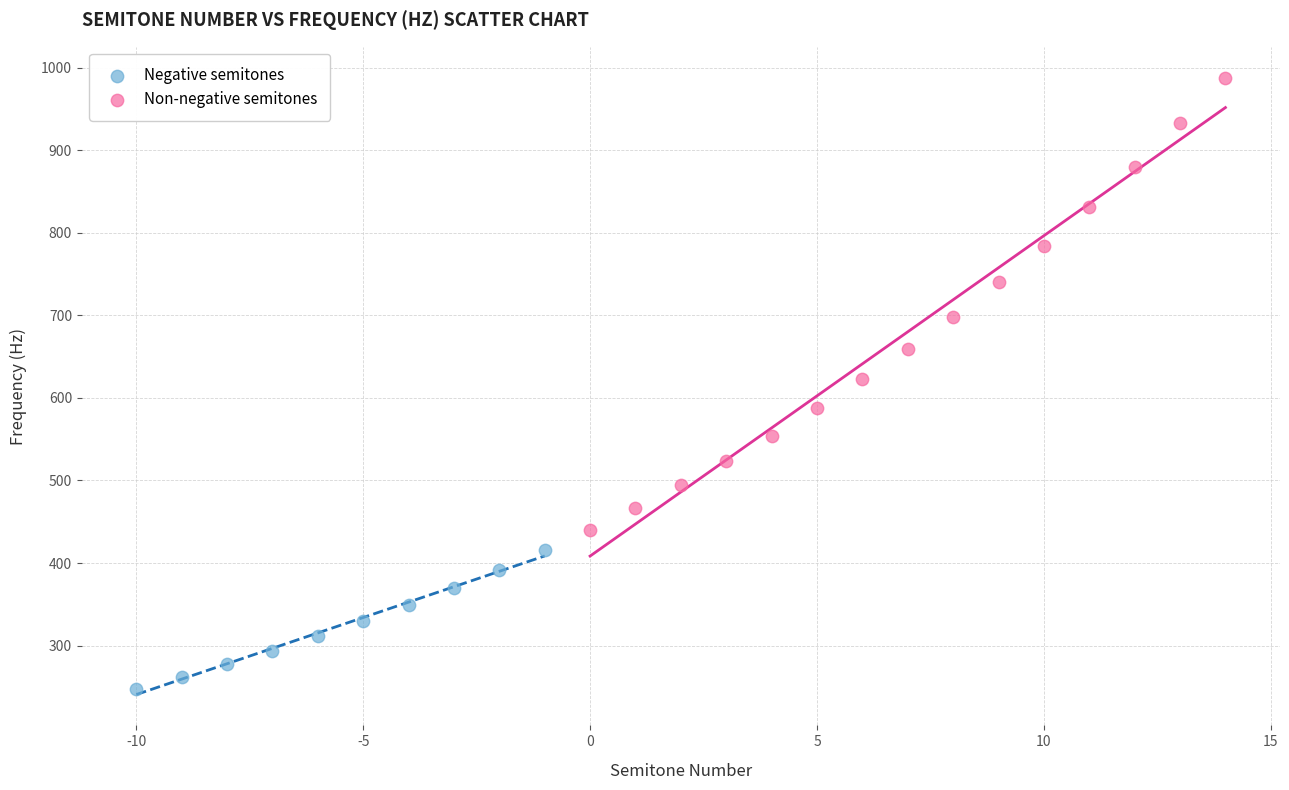

Which series has the largest Y range (max minus min)?

Non-negative semitones